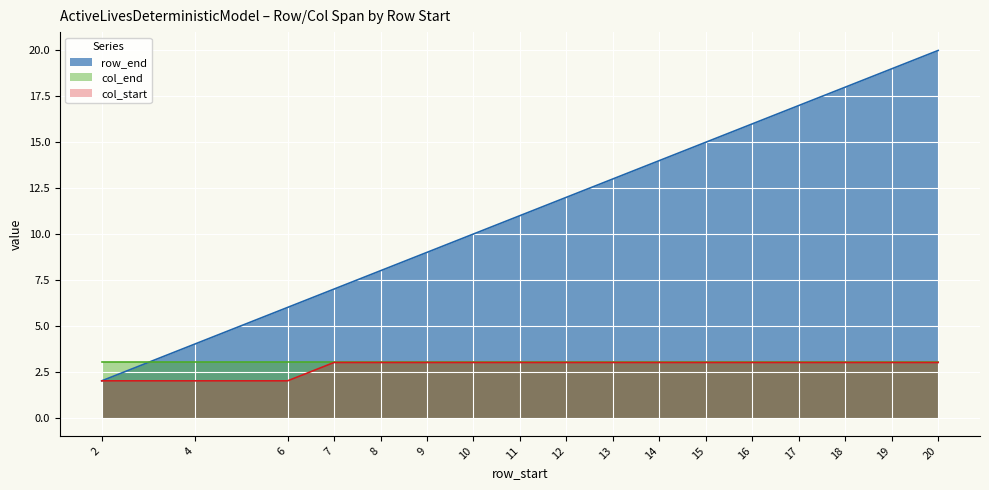

Is it true that col_start equals 2 at 4?

True